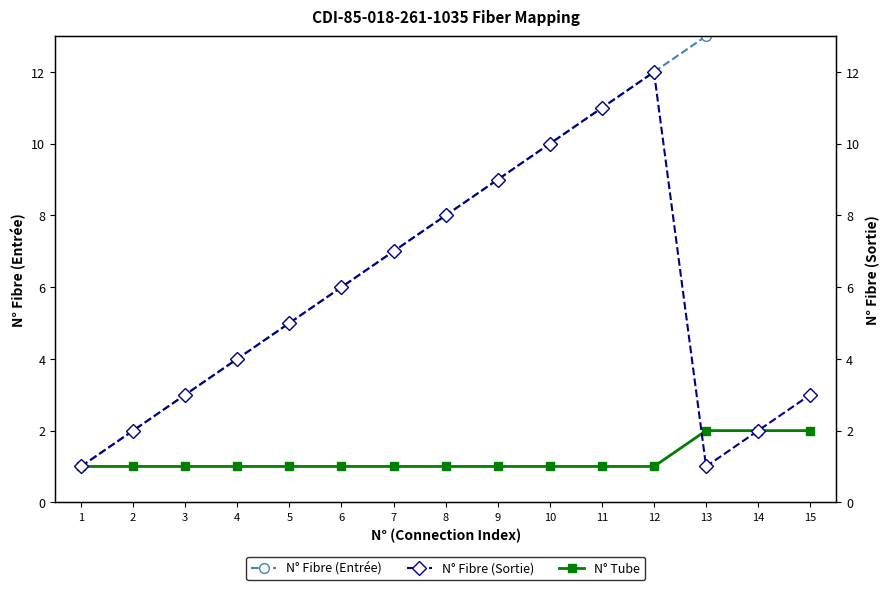

What is the value of the N° Fibre (Sortie) point at the 11th from the left?

11